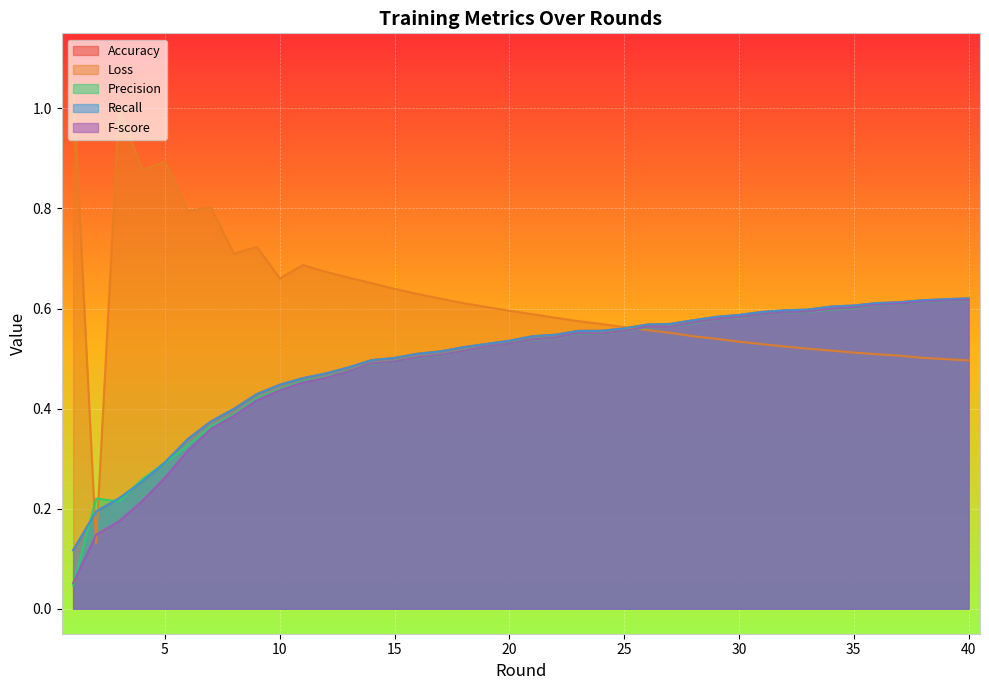

At which label does Loss reach its minimum?

2